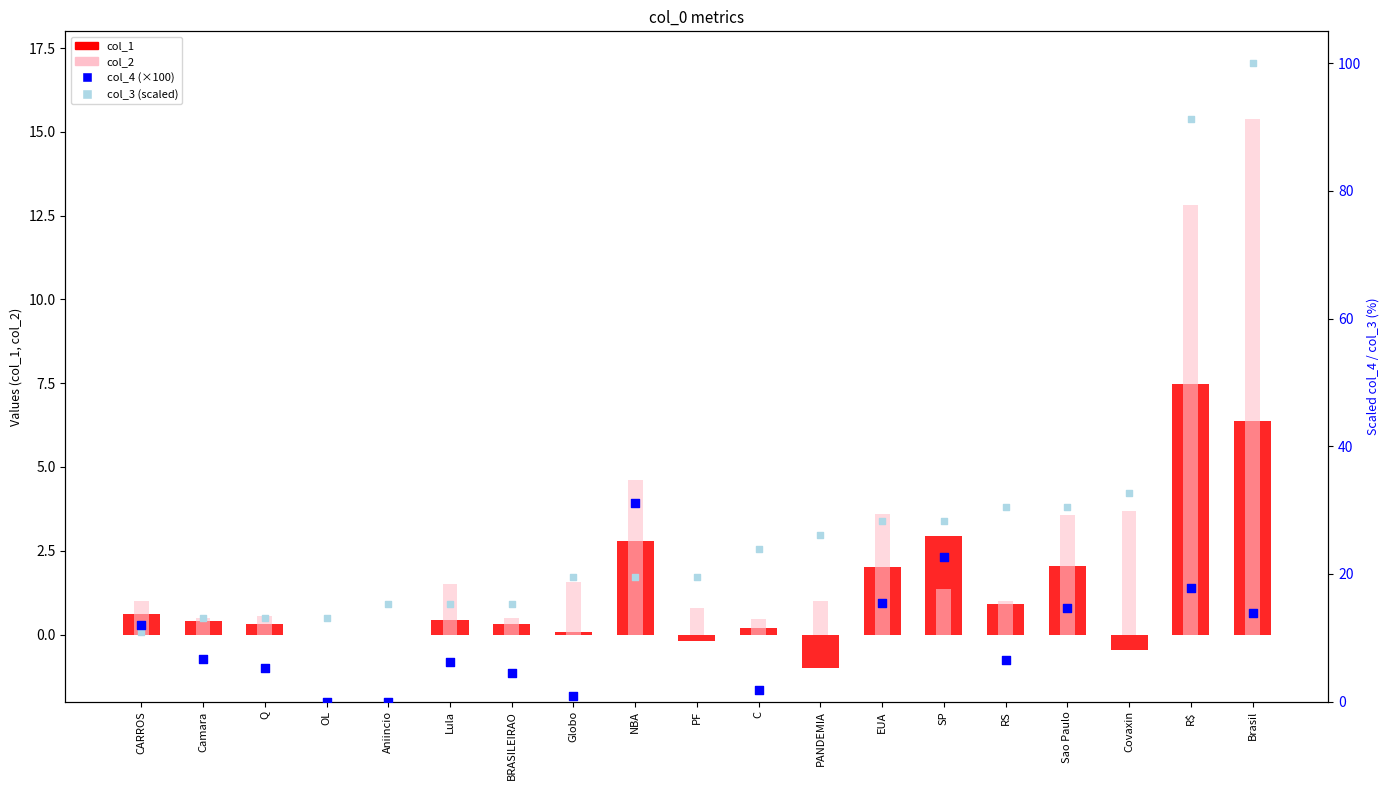

Which series has the largest Y range (max minus min)?

col_3 (scaled)